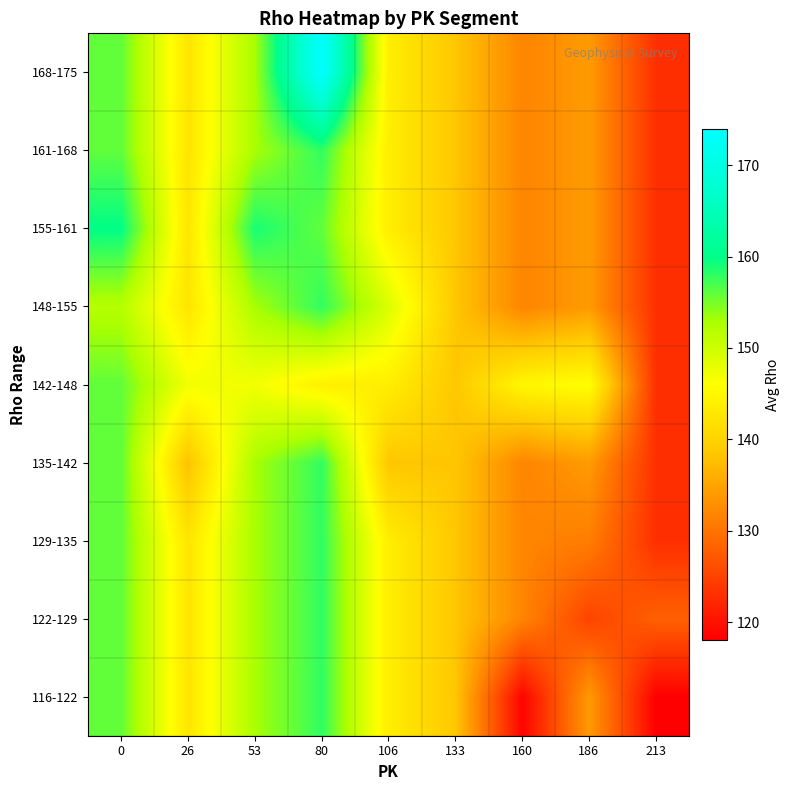

Reading left to right, transcribe all the data shown in this chart.

116-122: 0=156.0	26=142.5	53=153.0	80=158.0	106=143.8	133=138.5	160=118.5	186=134.0	213=118.0
122-129: 0=156.0	26=142.5	53=153.0	80=158.0	106=143.8	133=138.5	160=131.8	186=125.0	213=128.0
129-135: 0=156.0	26=142.5	53=153.0	80=158.0	106=143.8	133=138.5	160=131.8	186=131.0	213=123.0
135-142: 0=156.0	26=138.0	53=153.0	80=158.0	106=138.5	133=138.5	160=131.8	186=134.0	213=123.0
142-148: 0=156.0	26=147.0	53=147.0	80=144.0	106=143.8	133=138.5	160=145.0	186=146.0	213=123.0
148-155: 0=152.0	26=142.5	53=153.0	80=158.0	106=149.0	133=138.5	160=131.8	186=134.0	213=123.0
155-161: 0=160.0	26=142.5	53=159.0	80=156.0	106=143.8	133=138.5	160=131.8	186=134.0	213=123.0
161-168: 0=156.0	26=142.5	53=153.0	80=158.0	106=143.8	133=138.5	160=131.8	186=134.0	213=123.0
168-175: 0=156.0	26=142.5	53=153.0	80=174.0	106=143.8	133=138.5	160=131.8	186=134.0	213=123.0